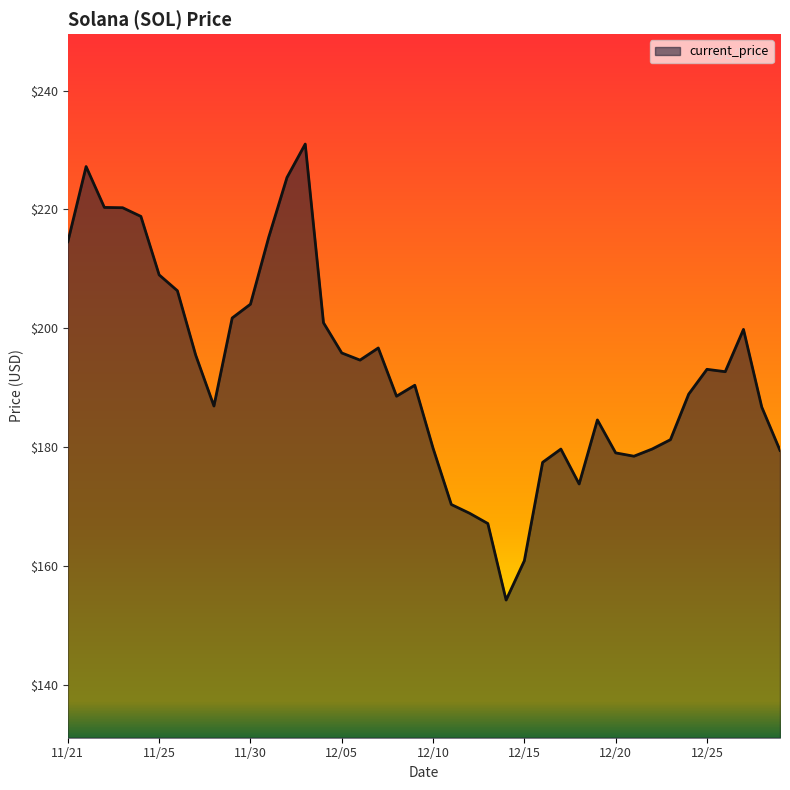

What is the minimum value shown in the chart?

154.3